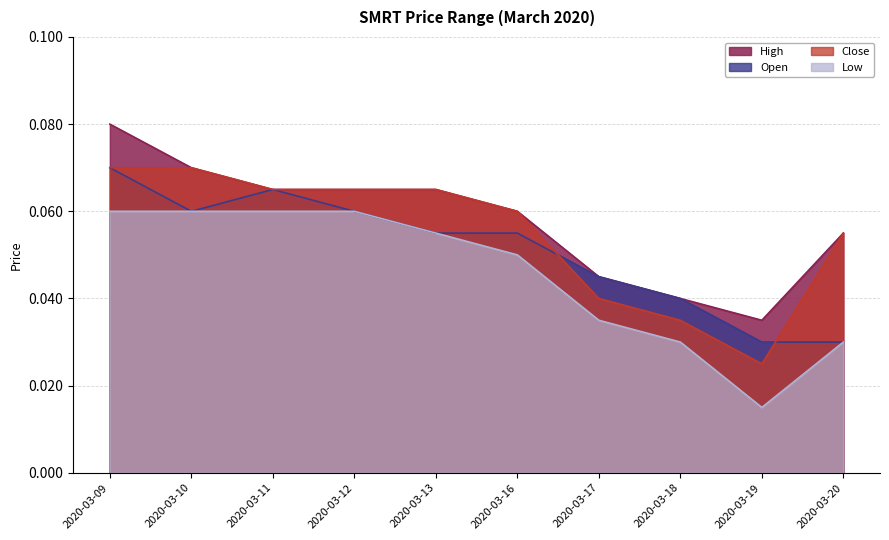

True or false: open has more than 0 points higher than both neighbors.

True